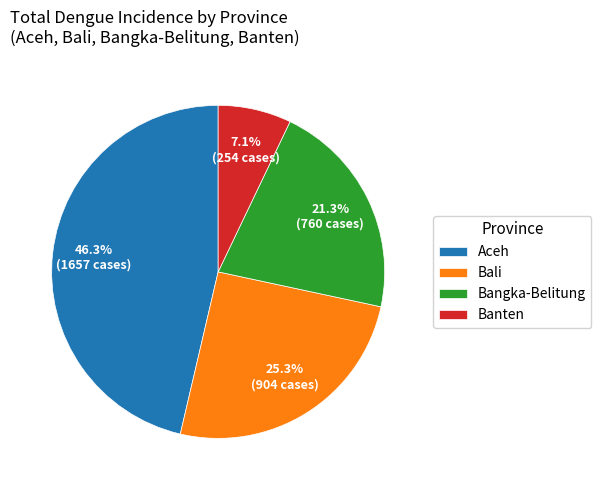

Which category has the biggest portion of the pie?

Aceh